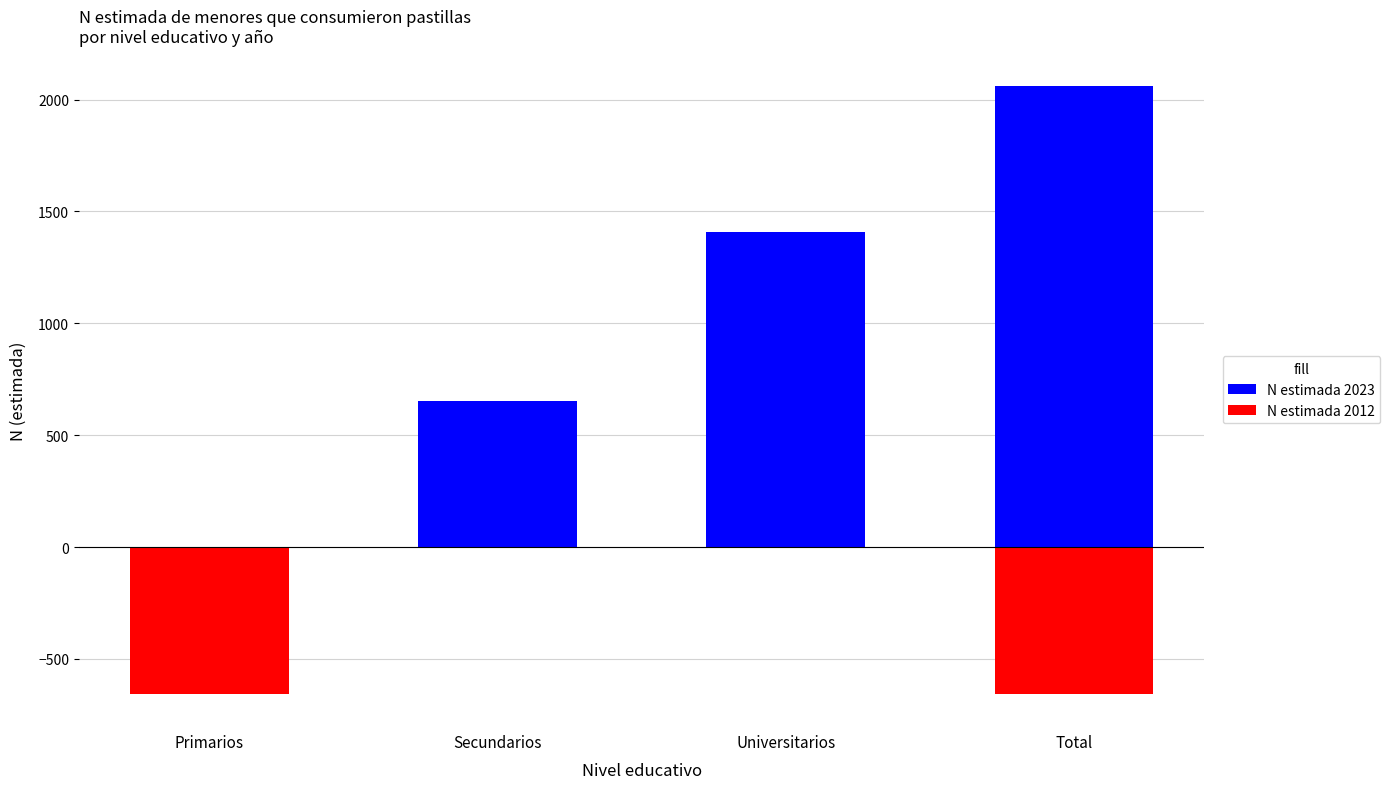

Rank the series by their average value, from lowest to highest.

N estimada 2012, N estimada 2023